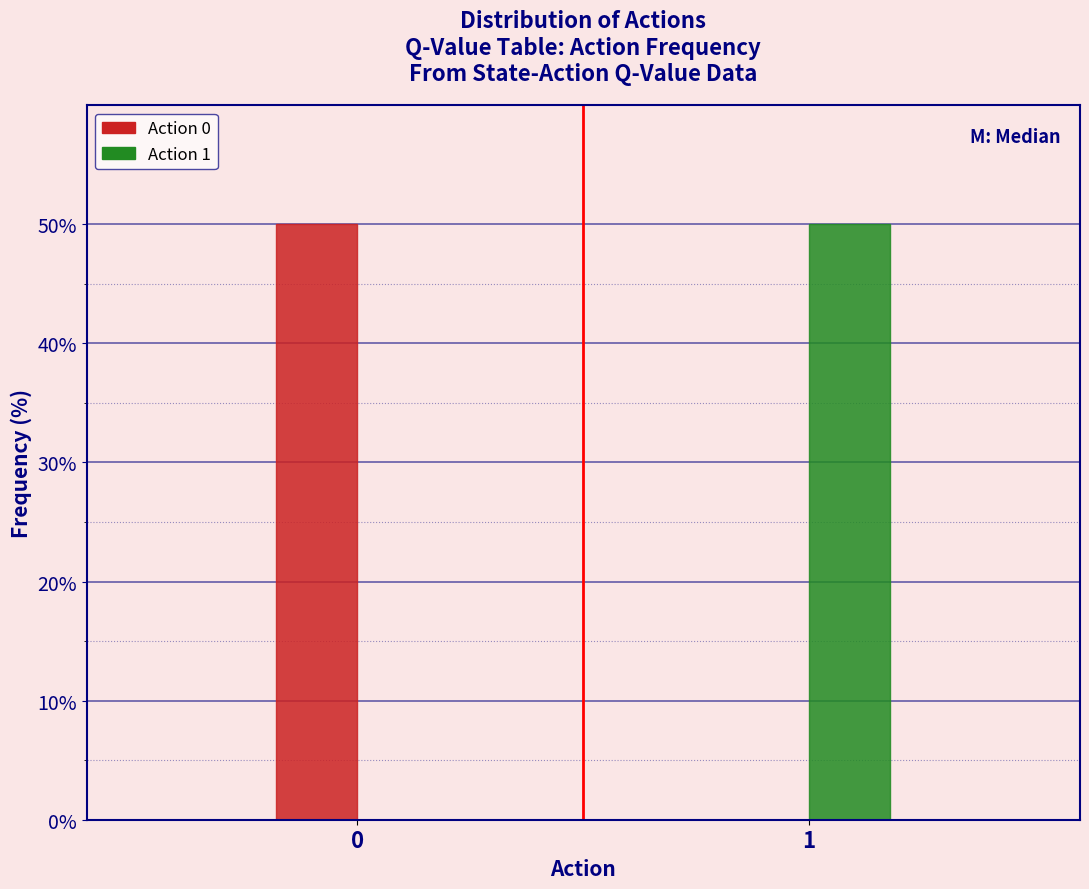

Reading left to right, list all the values displayed in this chart.

Action 0: 0=50	1=0
Action 1: 0=0	1=50